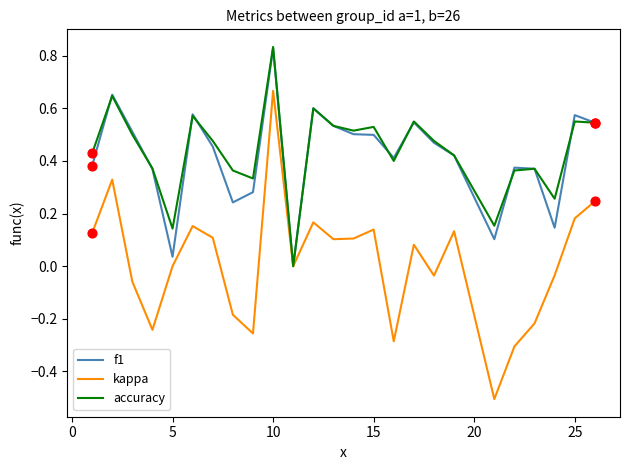

Which series has the largest total across all categories?

accuracy